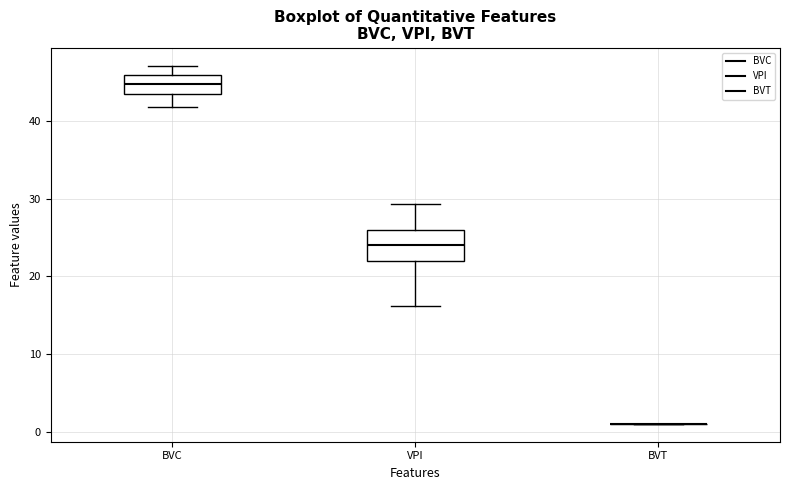

Where is the upper edge of the box for BVC on the y-axis? The values are not printed on the chart, so give them approximately, as read against the axis.

46